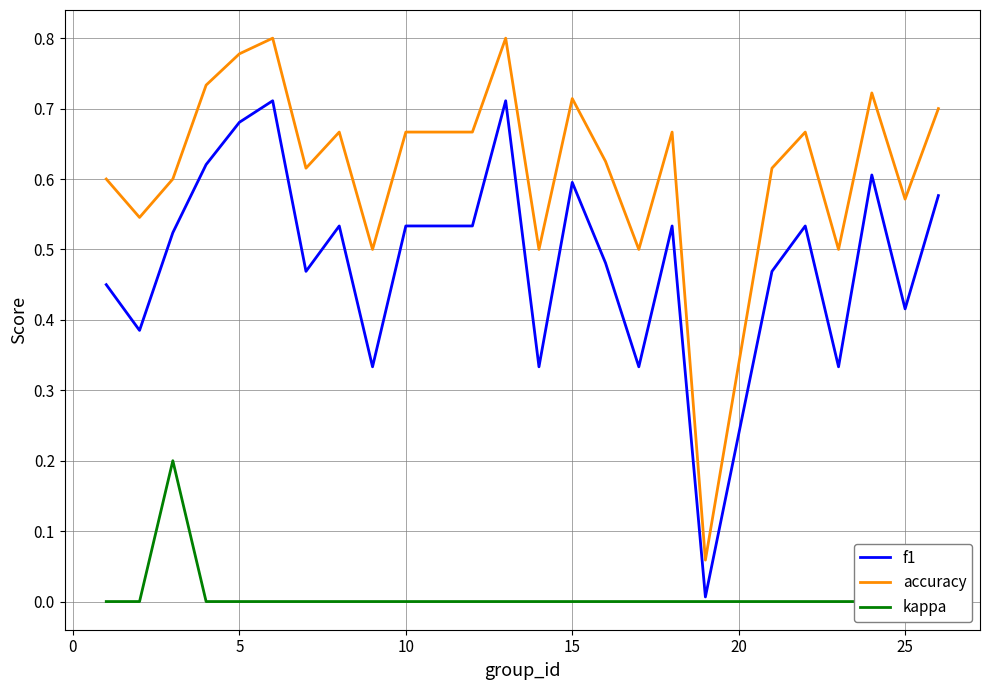

The f1 series shows 1.1 at 5. True or false?

False